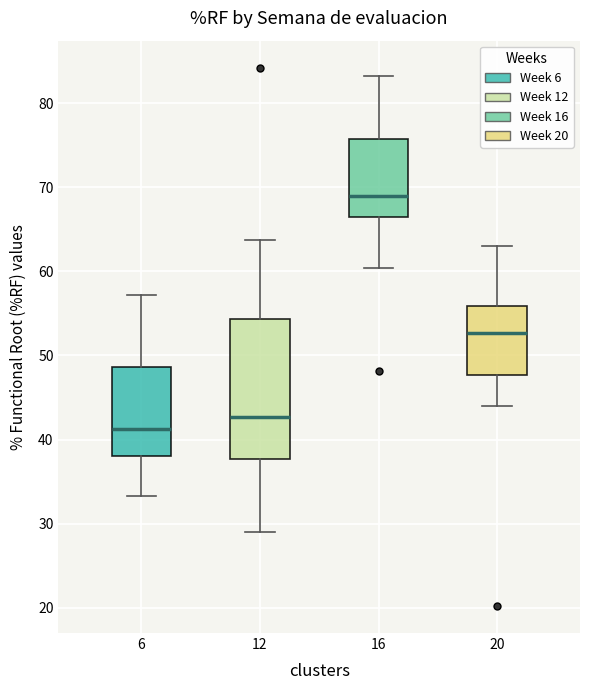

Which box's median line is the highest?

16